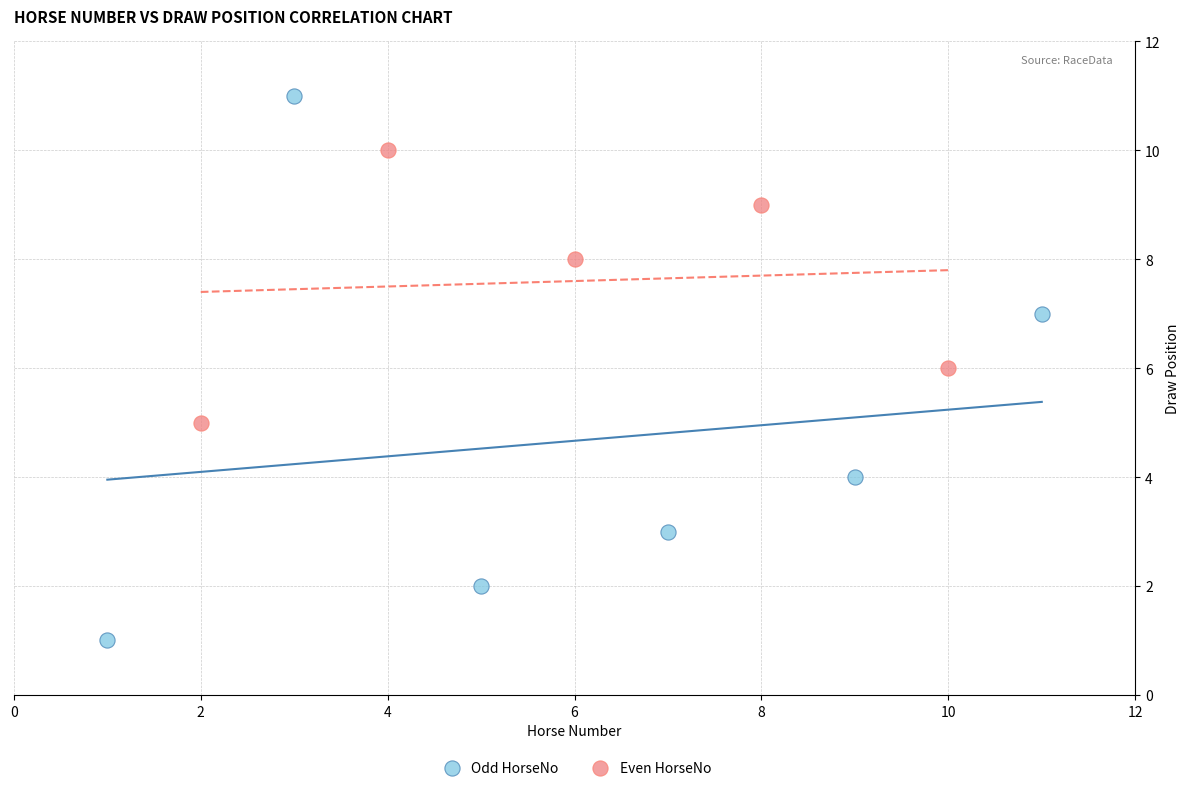

Which series has the largest Y range (max minus min)?

Odd HorseNo